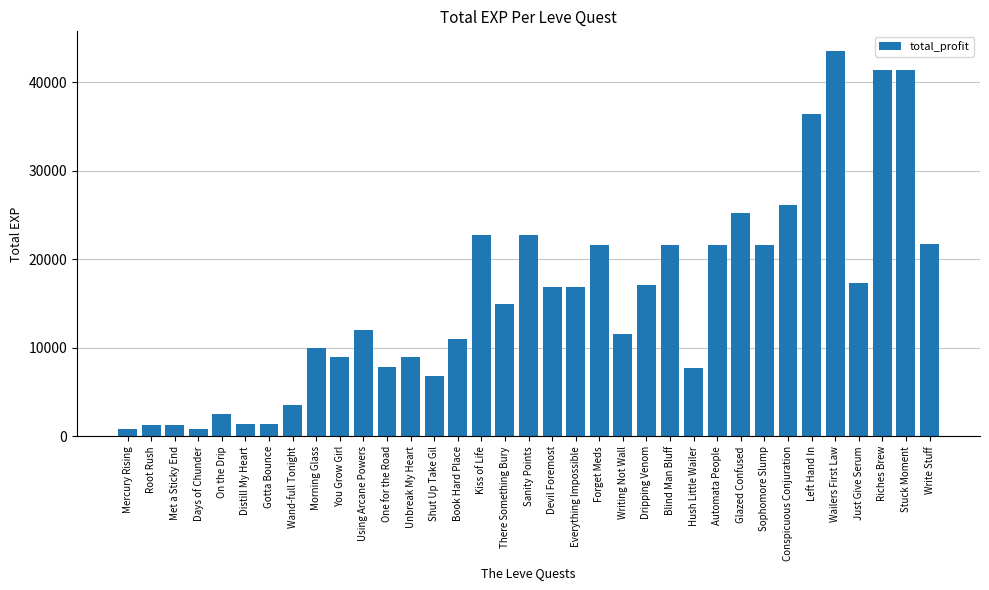

What position from the right is Days of Chunder?

32